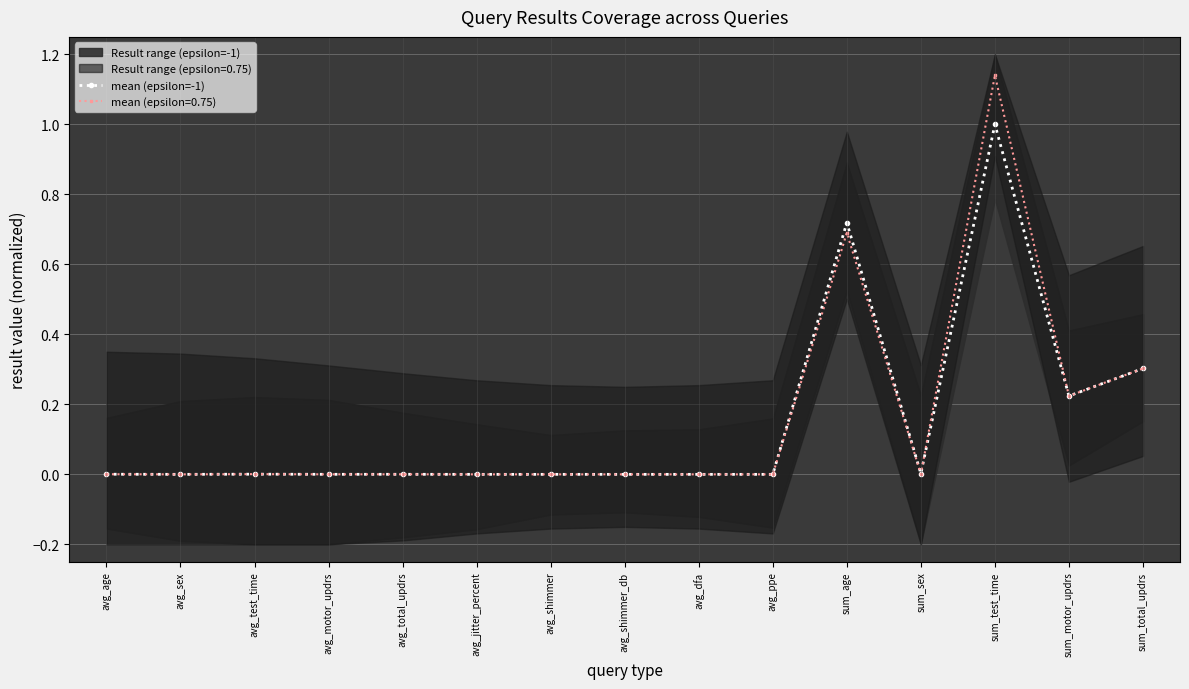

How many points are higher than both their immediate neighbors (excluding endpoints)?

5